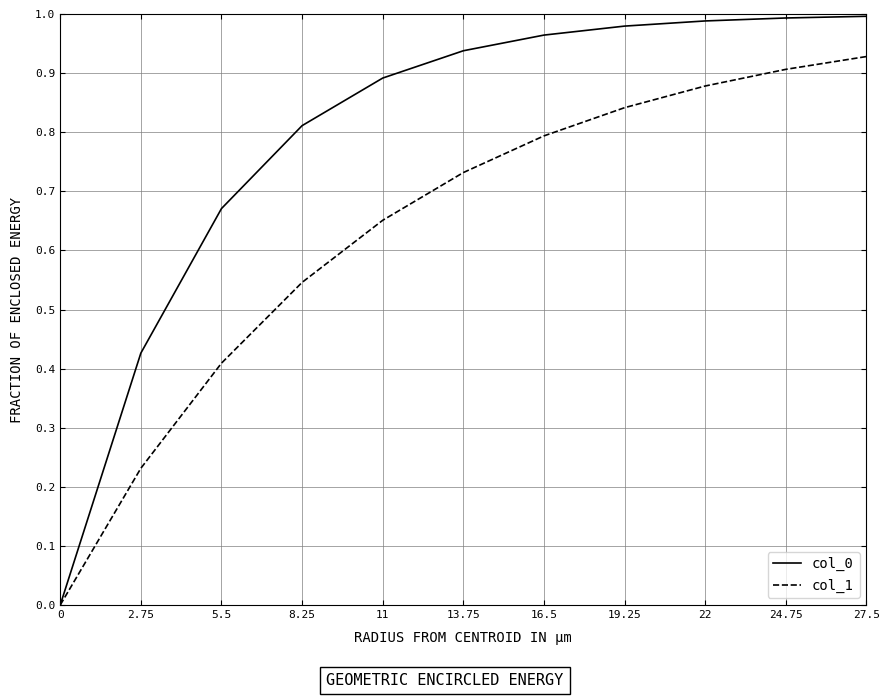

Which series has the largest total across all categories?

col_0